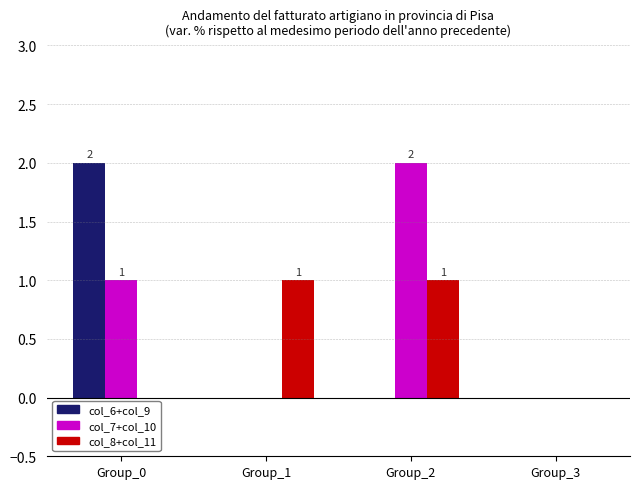

Which series changed the most between Group_2 and Group_3?

col_7+col_10